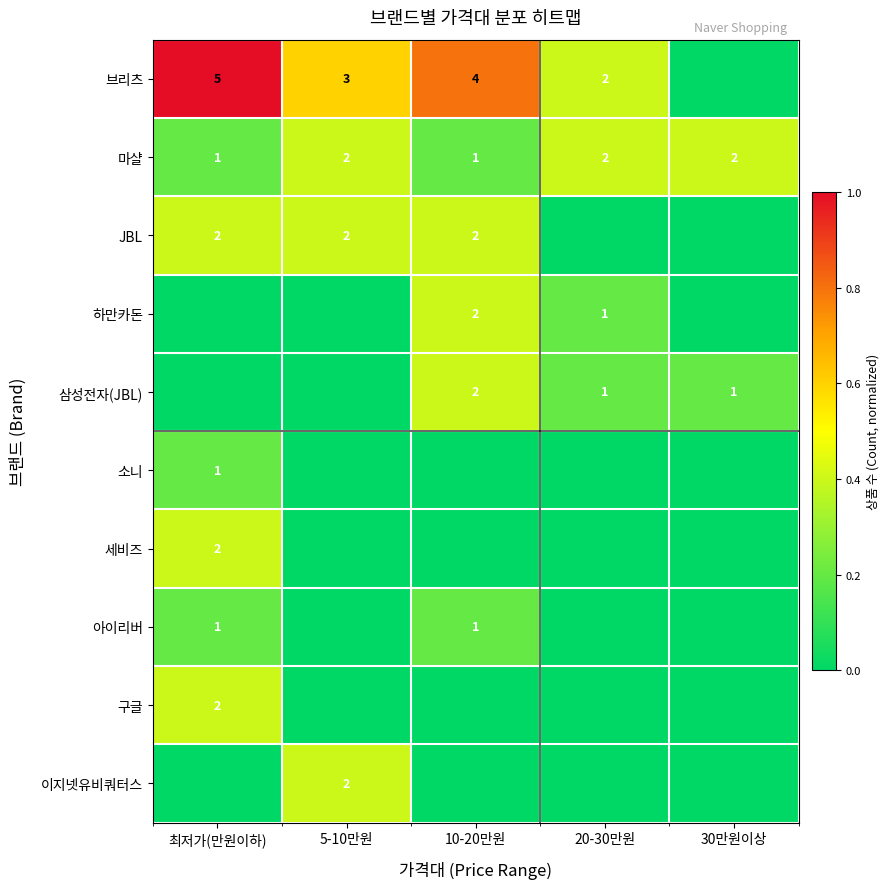

The value of 마샬 at 10-20만원 is 1. True or false?

True